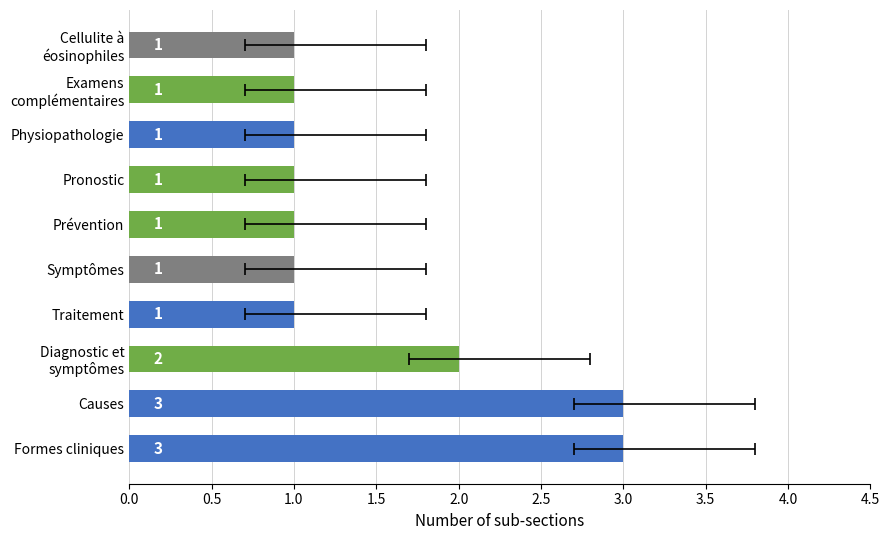

Reading left to right, extract all data points from this chart.

3	3	2	1	1	1	1	1	1	1